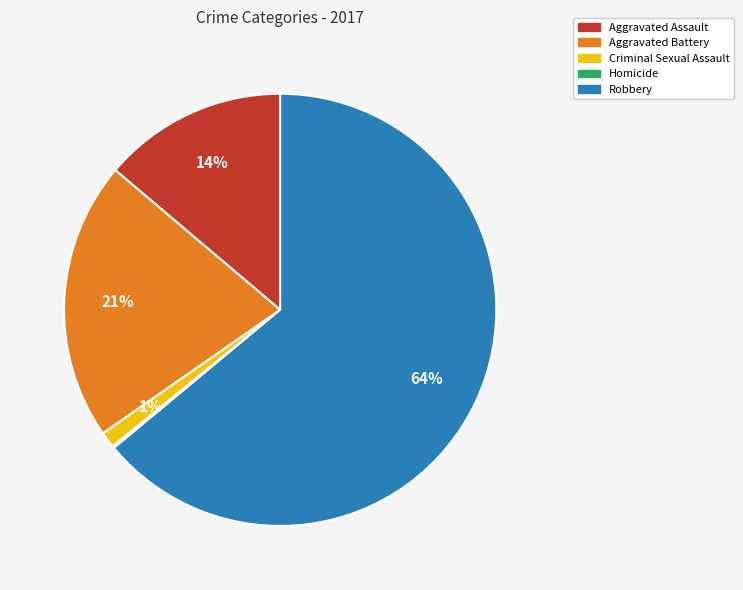

Does any single category account for the majority?

Yes